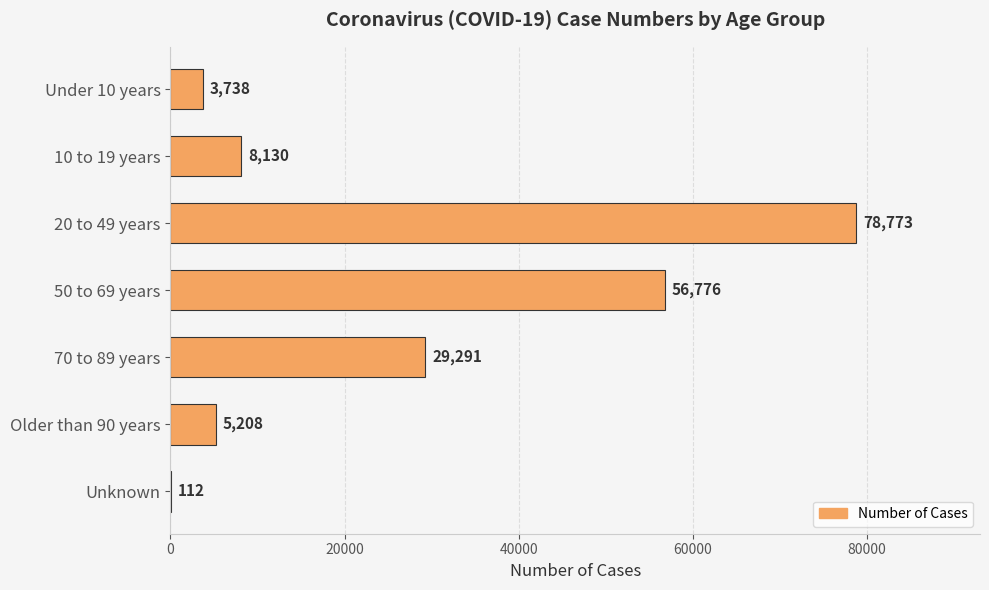

What is the maximum value shown in the chart?

78773